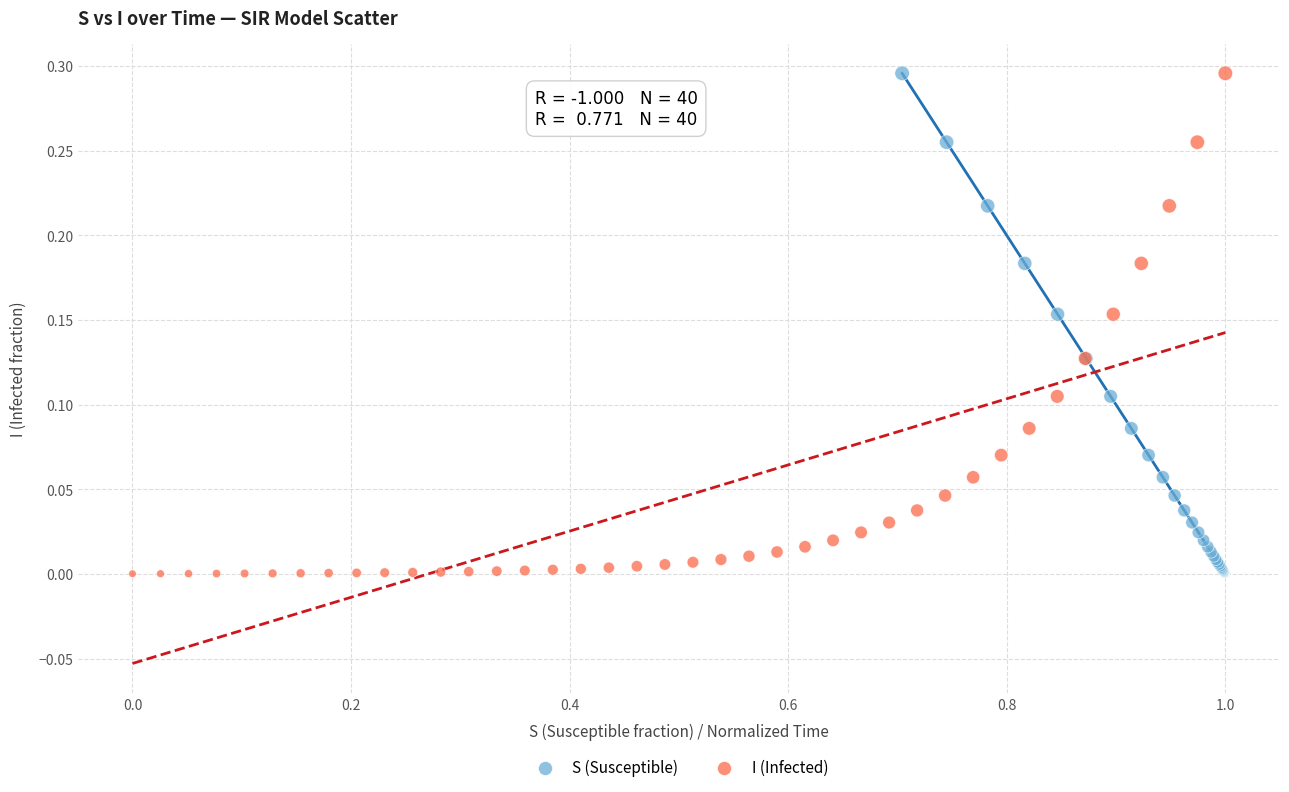

What are all the series names shown in the legend?

S (Susceptible), I (Infected)